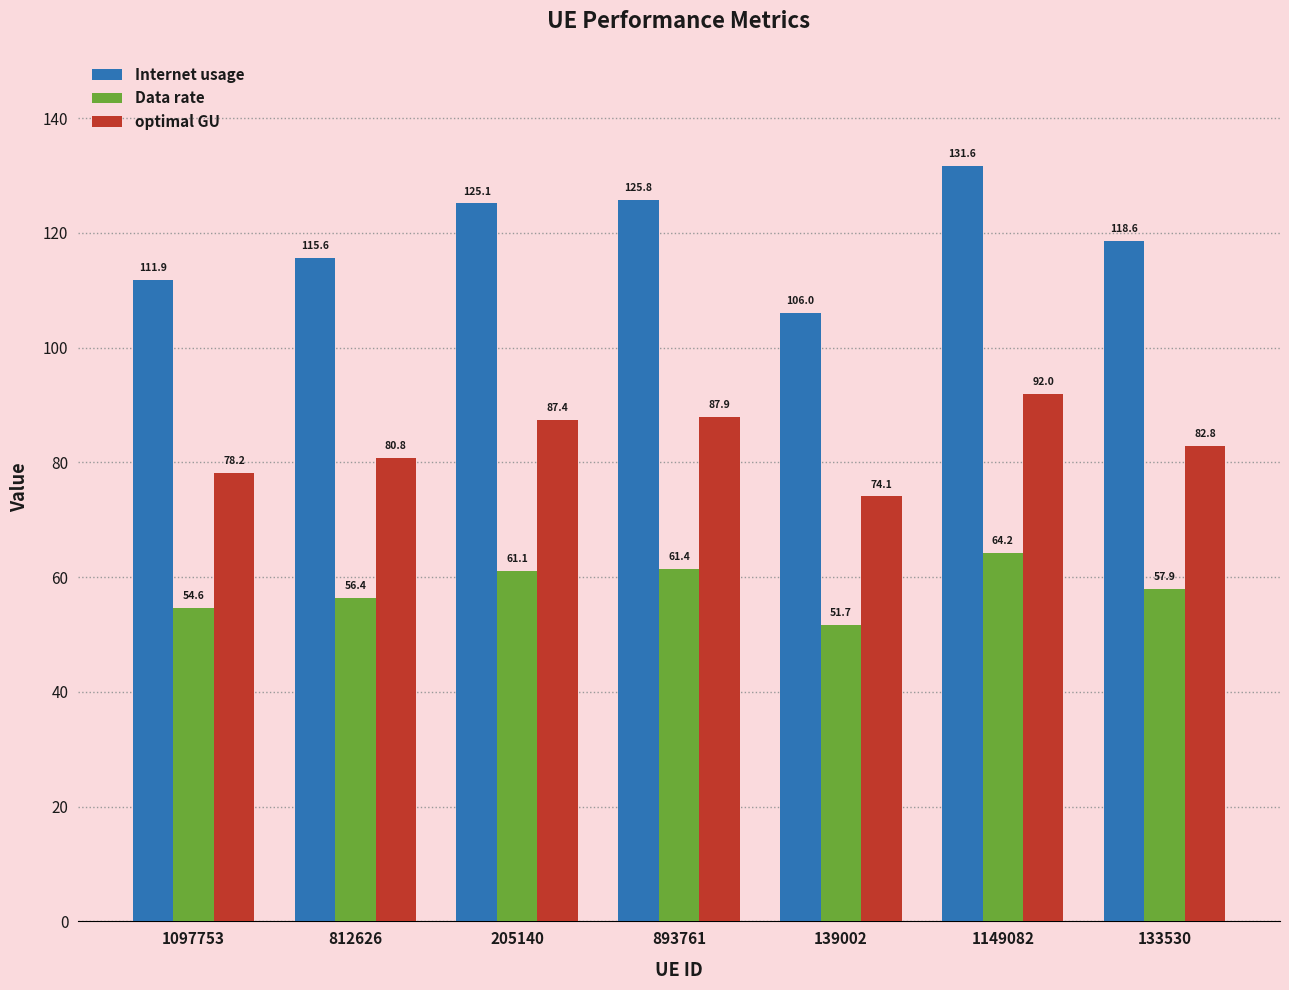

Rank the series by their maximum value, from highest to lowest.

Internet usage, optimal GU, Data rate